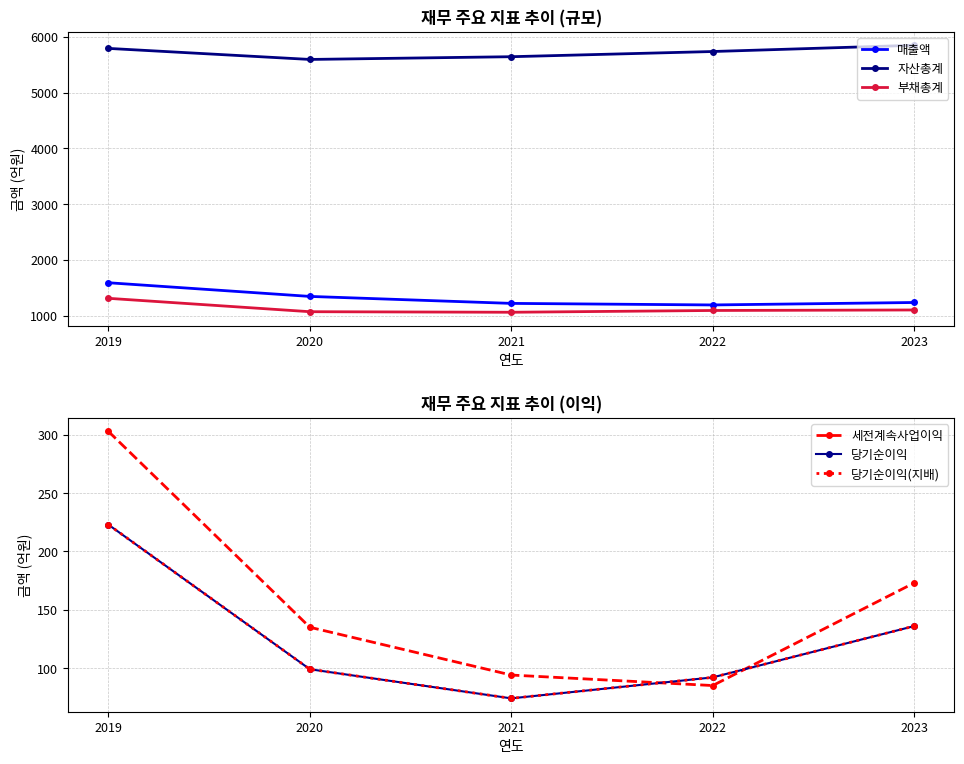

How many categories are shown in the chart?

5